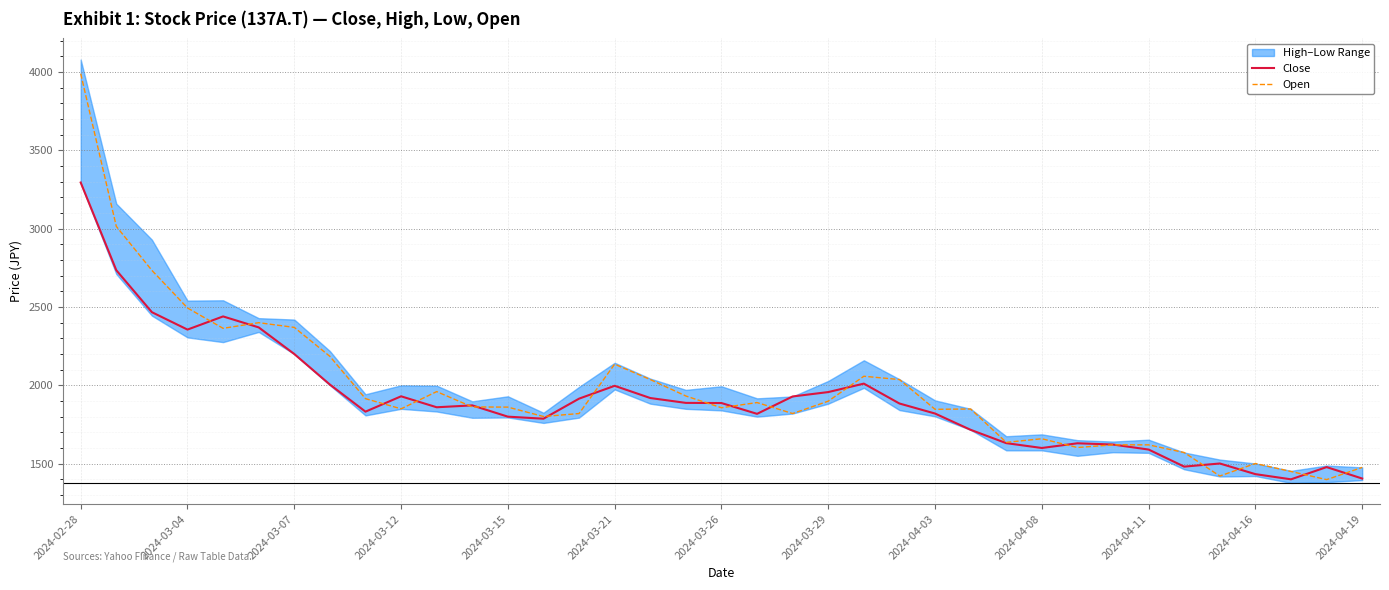

At how many categories does at least one series exceed 2543?

3